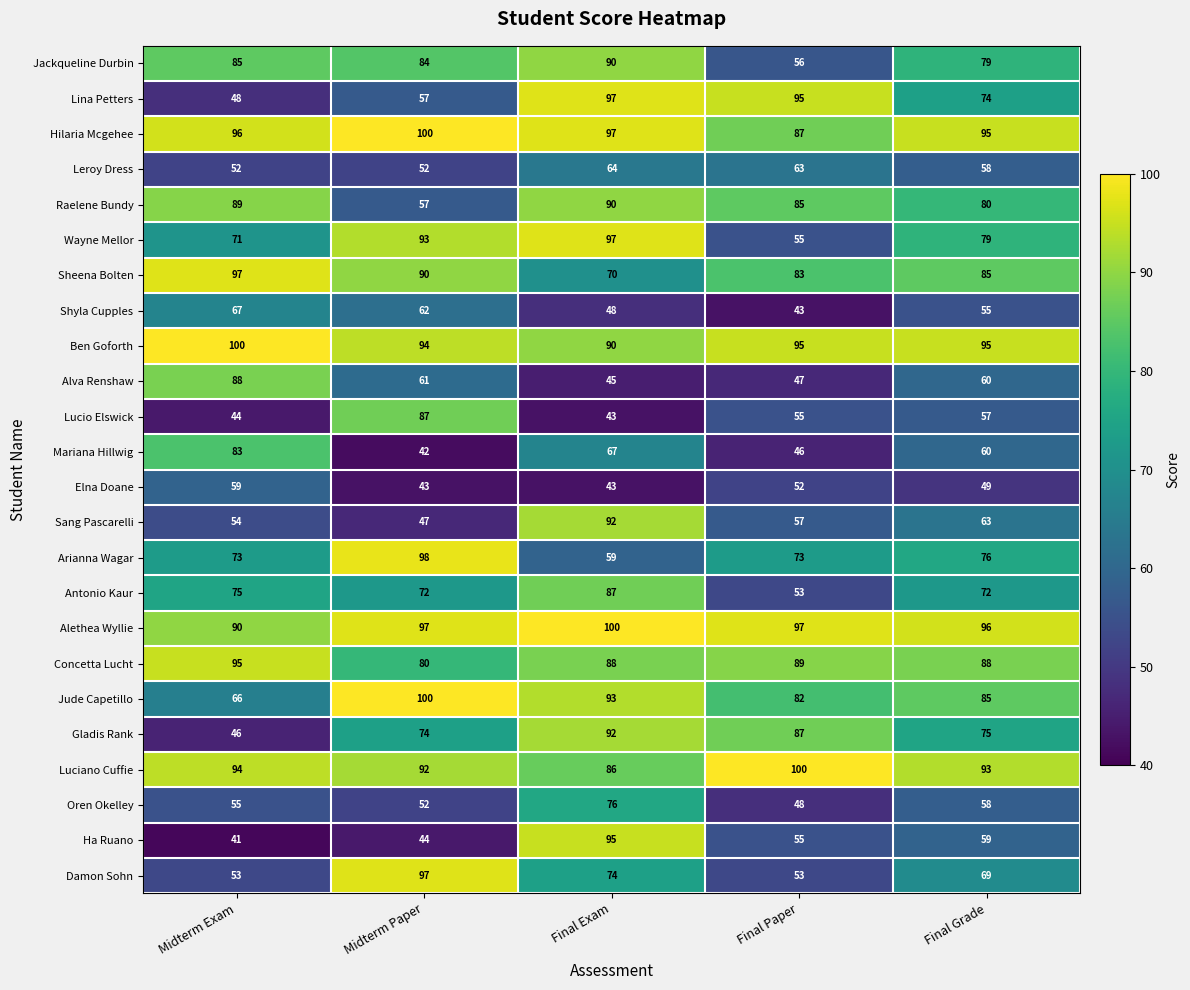

The Sheena Bolten series shows 131 at Final Paper. True or false?

False